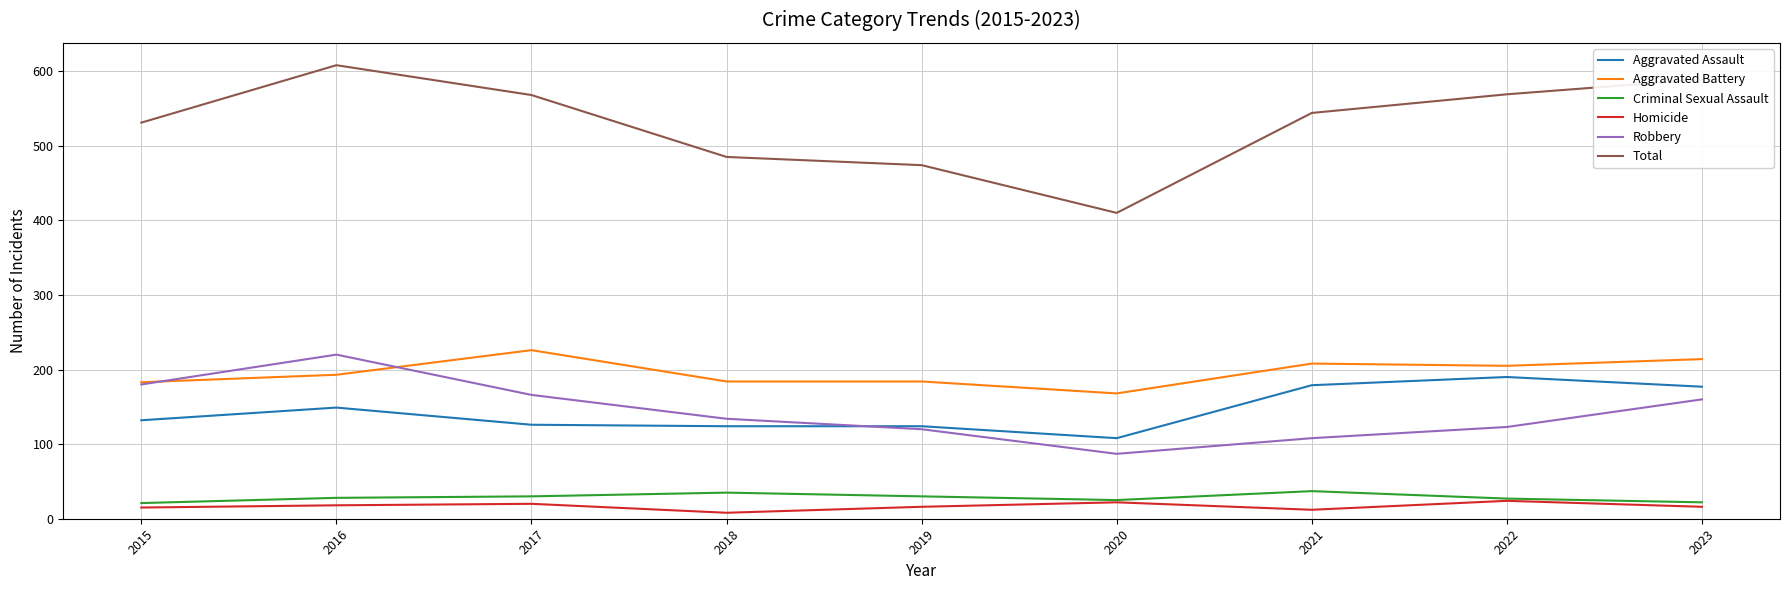

Which series has the largest range (max minus min)?

Total